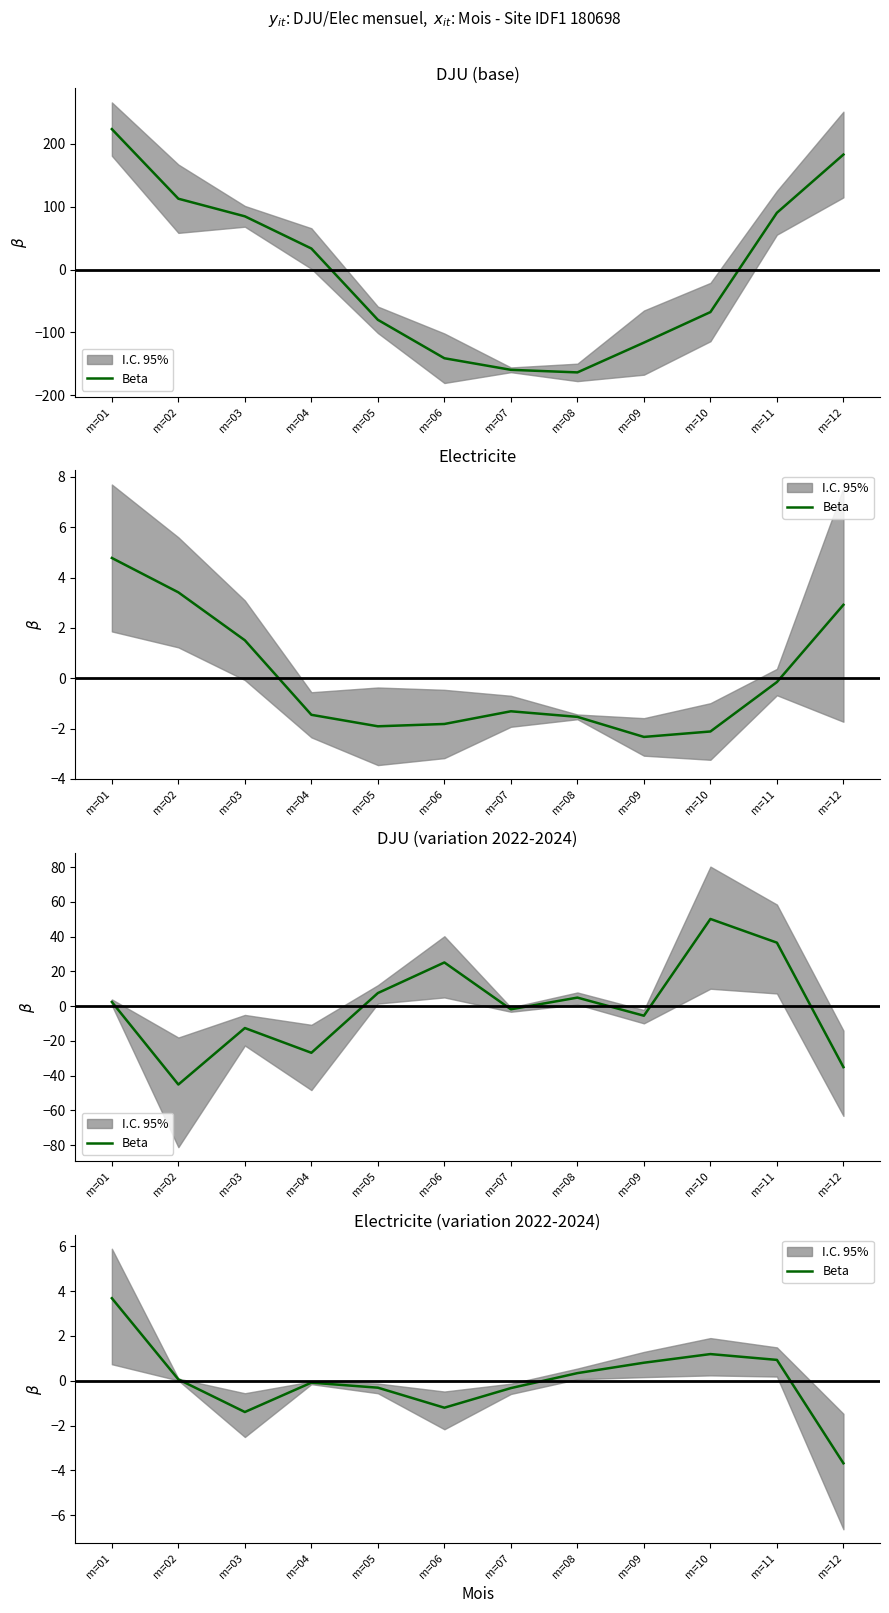

True or false: the data shows 0.0 at m=02.

False